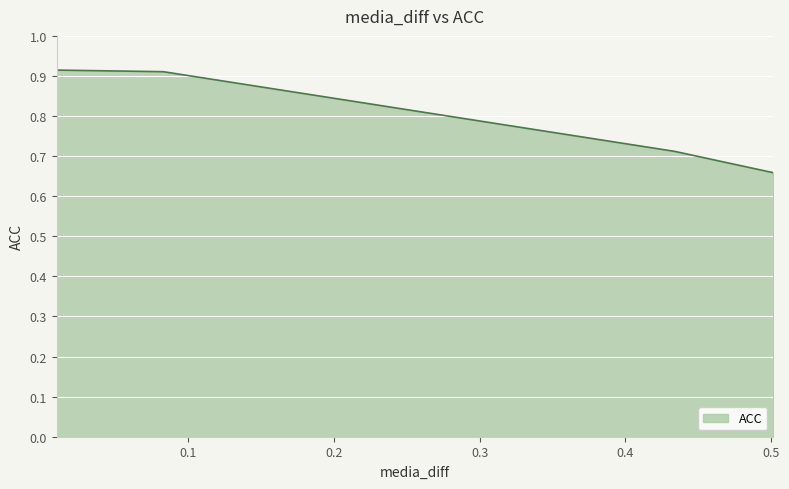

How many lines are shown in the chart?

1